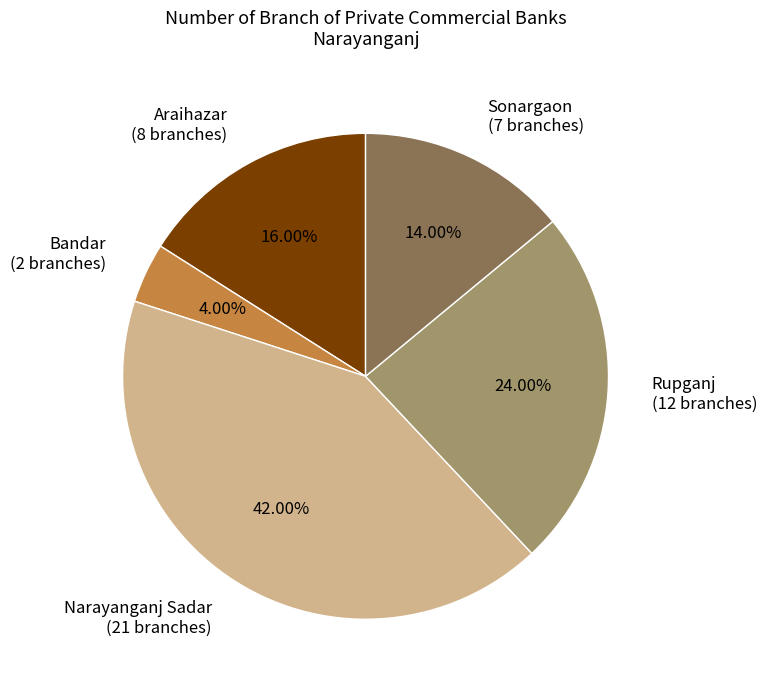

To the nearest percent, what is the combined percentage of Rupganj and Sonargaon?

38%